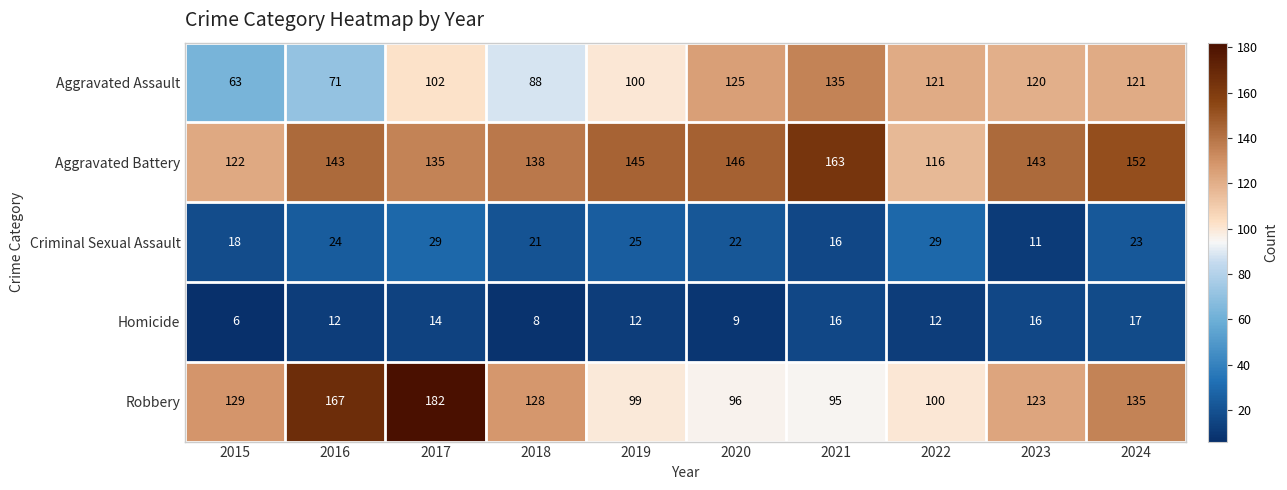

Rank the series by their maximum value, from highest to lowest.

Robbery, Aggravated Battery, Aggravated Assault, Criminal Sexual Assault, Homicide